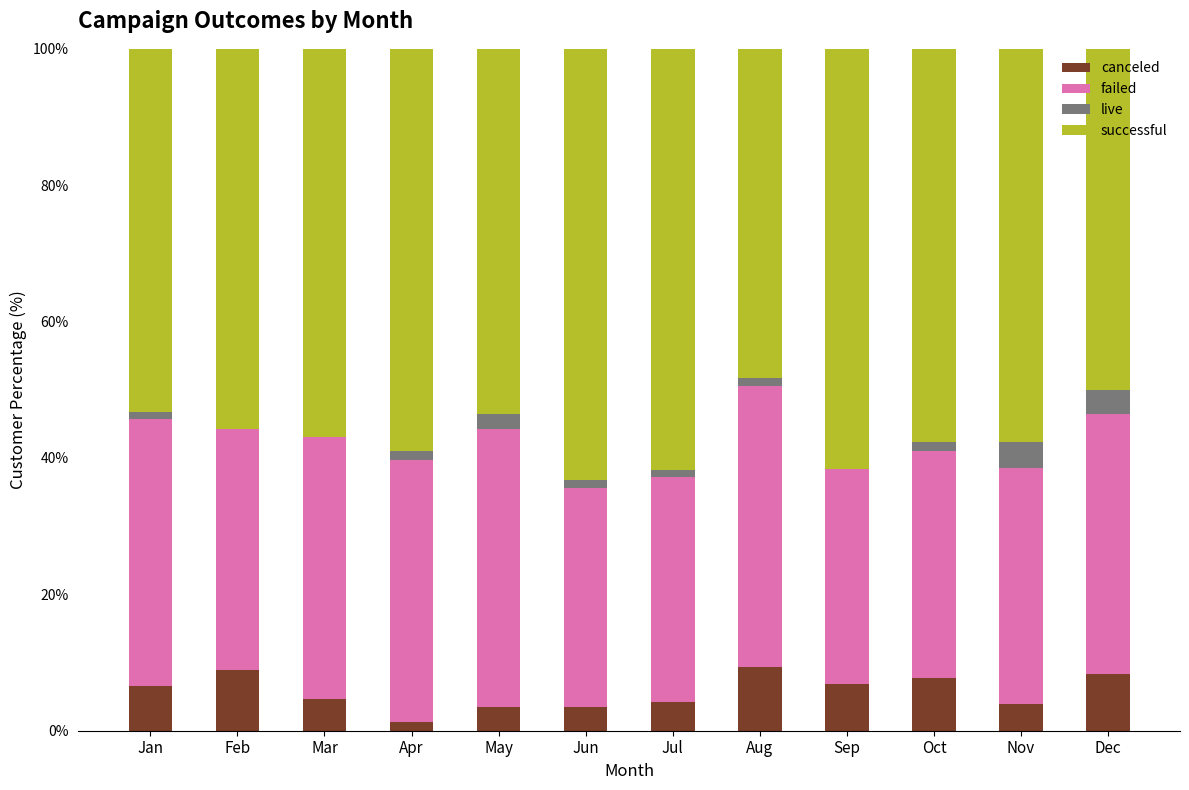

The value of canceled at Aug is 5.3. True or false?

False